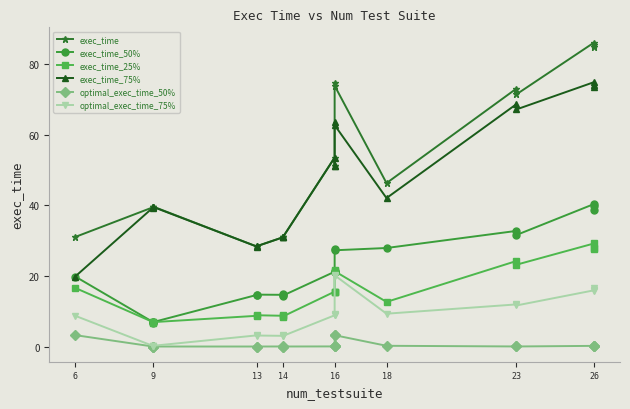

Reading left to right, extract all data points from this chart.

exec_time: 31.0	39.4	39.4	39.6	28.3	28.4	30.9	31.1	30.9	53.5	51.1	51.1	74.5	73.8	46.3	73.0	71.3	86.0	85.3	84.9
exec_time_50%: 19.8	6.9	6.7	6.9	14.6	14.7	14.6	14.8	14.4	21.2	21.2	21.4	27.6	27.2	27.9	32.7	31.5	40.3	39.8	38.5
exec_time_25%: 16.6	6.9	6.7	6.9	8.7	8.9	8.7	8.9	8.5	15.5	15.4	15.4	21.8	21.3	12.6	24.2	23.1	29.2	27.9	27.5
exec_time_75%: 19.8	39.3	39.4	39.5	28.3	28.4	30.9	31.1	30.9	53.5	51.1	51.1	63.4	62.7	42.0	68.6	67.1	74.8	74.1	73.6
optimal_exec_time_50%: 3.2	0.0	0.0	0.0	0.0	0.0	0.0	0.0	0.0	0.0	0.0	0.0	3.2	3.2	0.2	0.0	0.0	0.2	0.2	0.2
optimal_exec_time_75%: 8.7	0.2	0.2	0.2	3.2	3.1	3.0	3.2	3.0	8.8	8.8	9.1	20.0	20.2	9.3	11.9	11.6	15.9	16.6	15.8